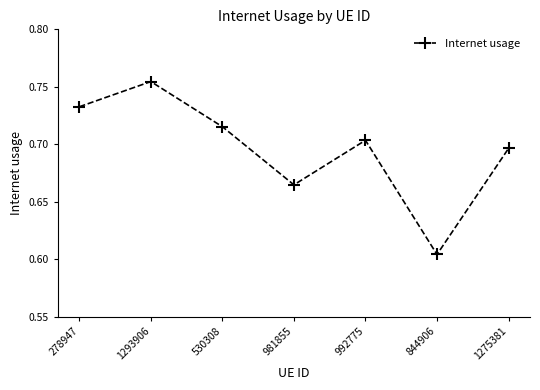

Where is the first local minimum?

981855